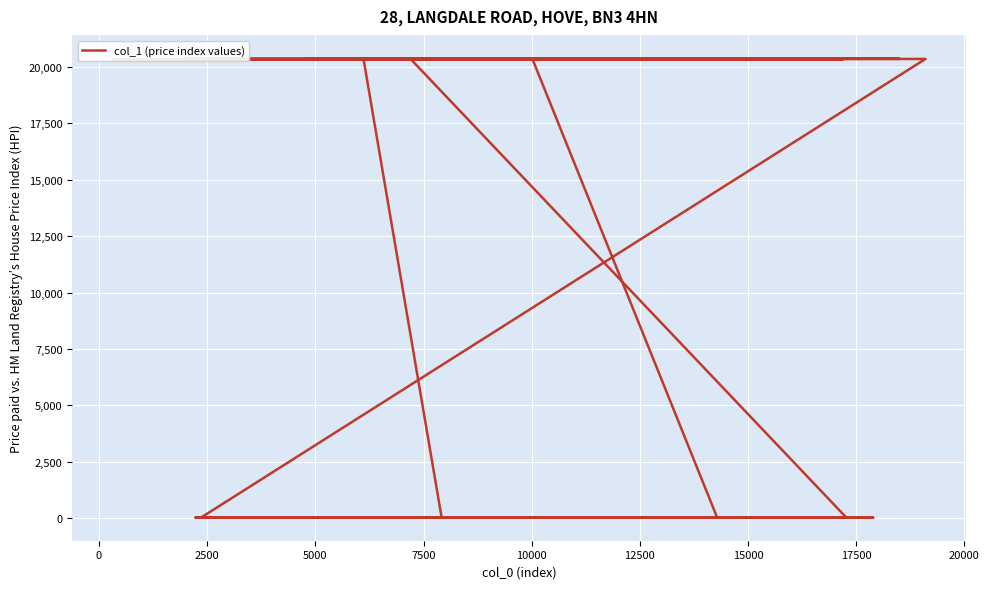

How many lines are shown in the chart?

1